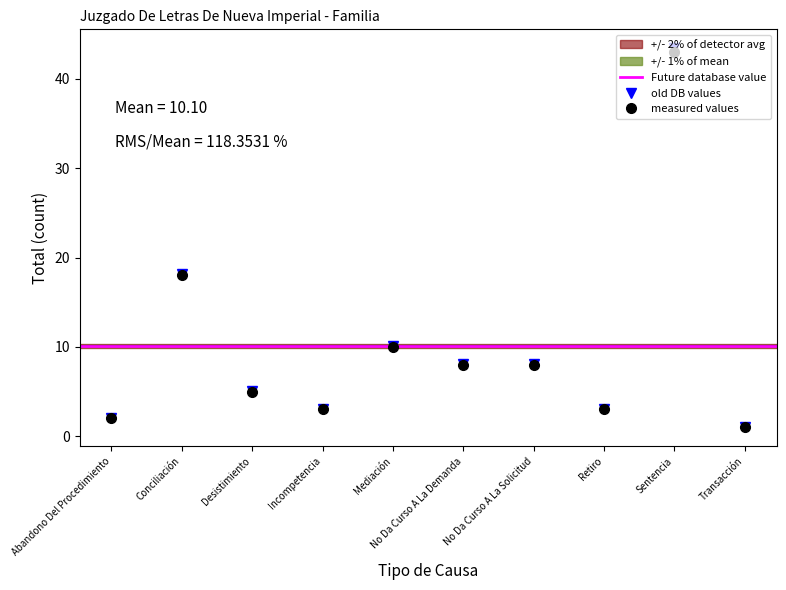

The value at Conciliación is 28.2. True or false?

False